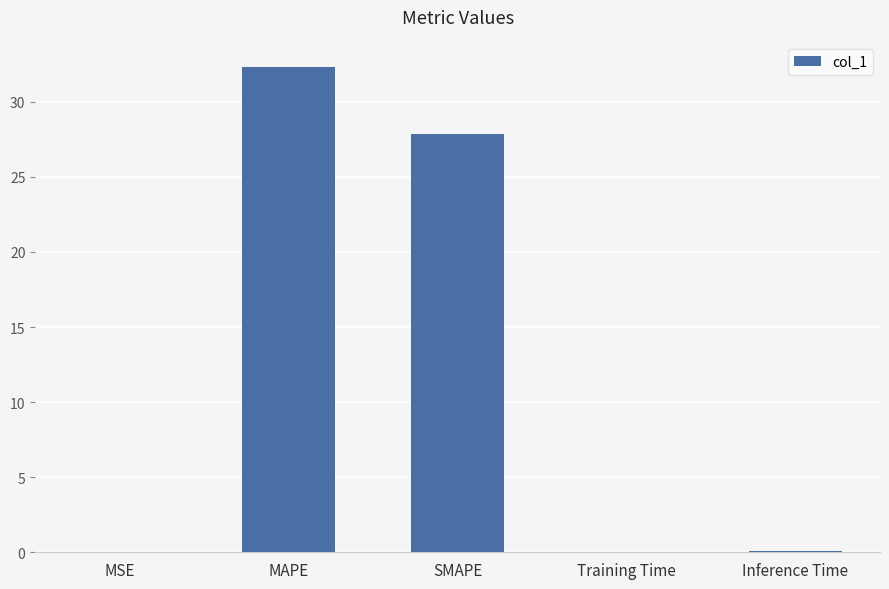

What is the sum of all values?

60.3